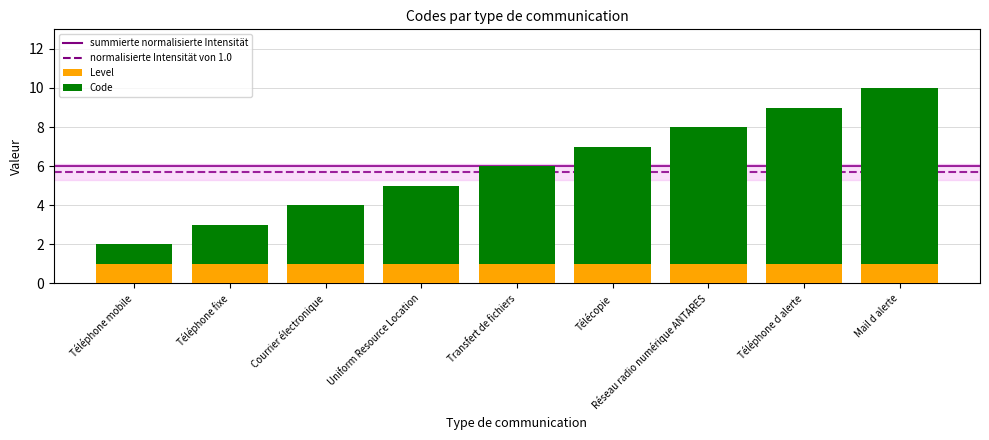

True or false: Level has a value of 1 at Réseau radio numérique ANTARES.

True